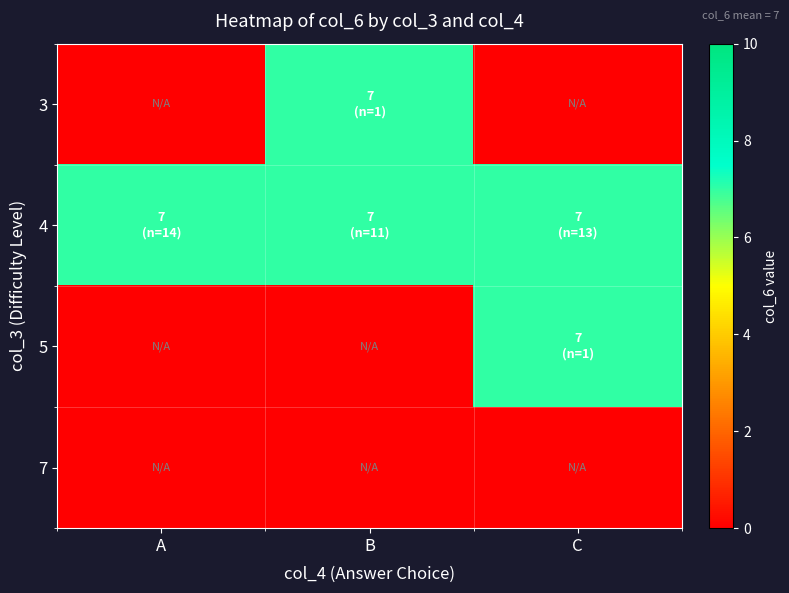

Reading left to right, list all the values displayed in this chart.

3: A=0	B=7	C=0
4: A=7	B=7	C=7
5: A=0	B=0	C=7
7: A=0	B=0	C=0